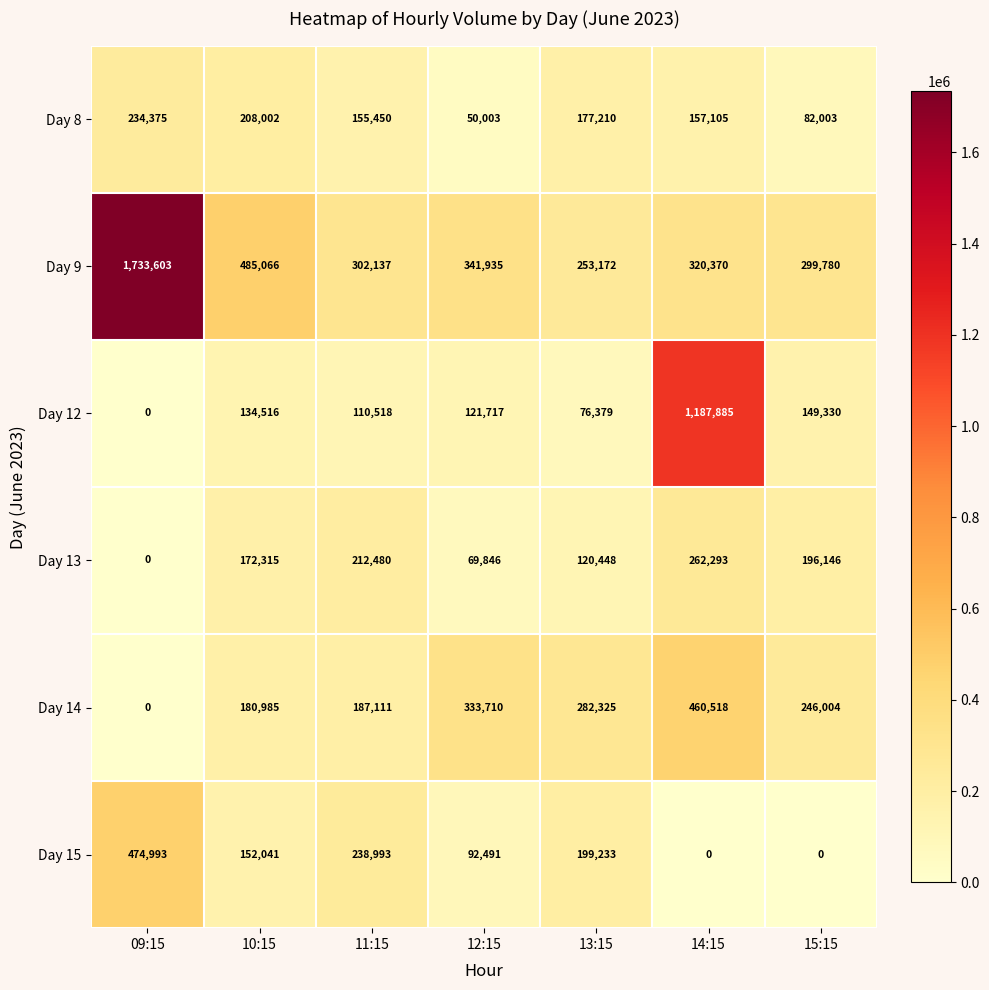

What is the maximum value for Day 15?

474993